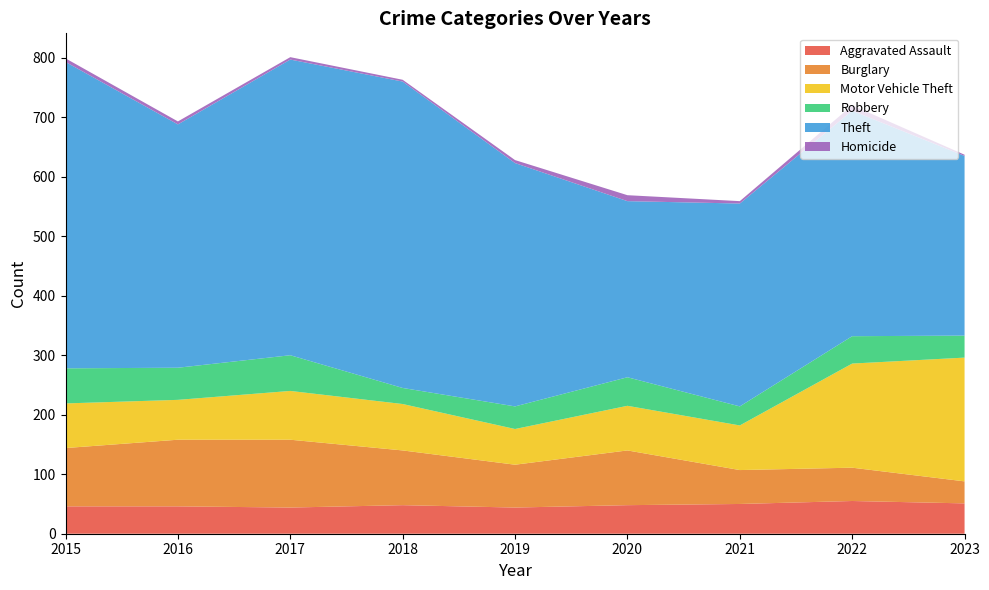

Reading left to right, transcribe all the data shown in this chart.

Aggravated Assault: 46	46	44	48	44	48	50	55	51
Burglary: 98	112	114	92	72	92	57	56	37
Motor Vehicle Theft: 75	67	82	78	60	75	75	175	208
Robbery: 59	54	60	27	38	48	32	46	37
Theft: 515	409	497	515	409	296	341	379	302
Homicide: 6	5	4	3	5	10	4	9	2